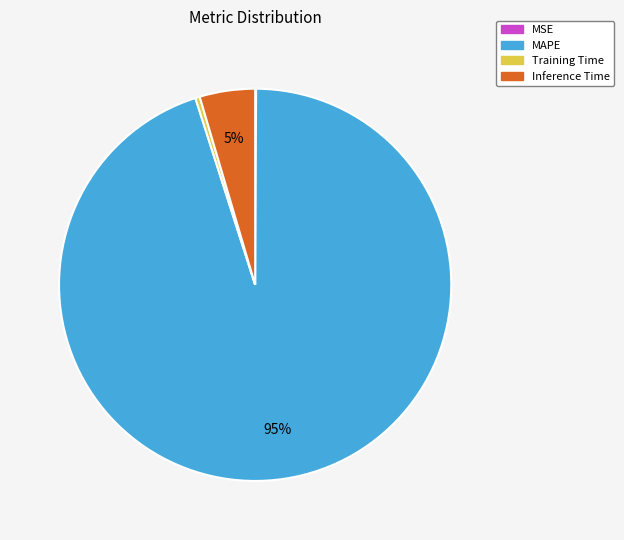

True or false: MAPE accounts for 95% of the total.

True